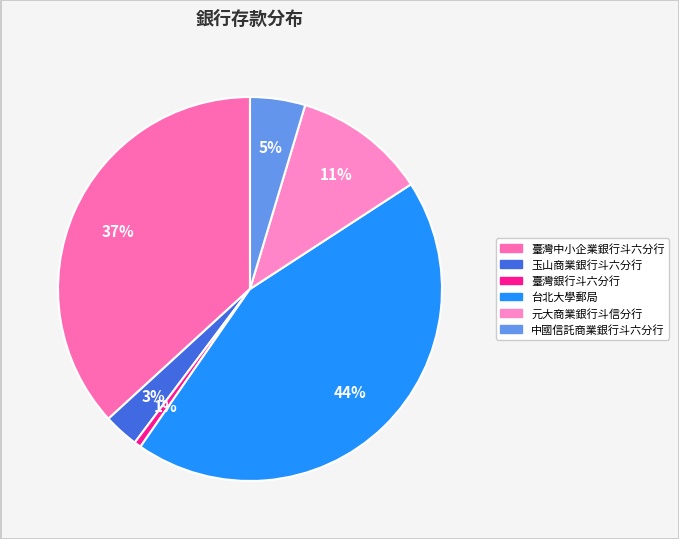

To the nearest percent, what is the difference between the largest and smallest slice percentages?

43%